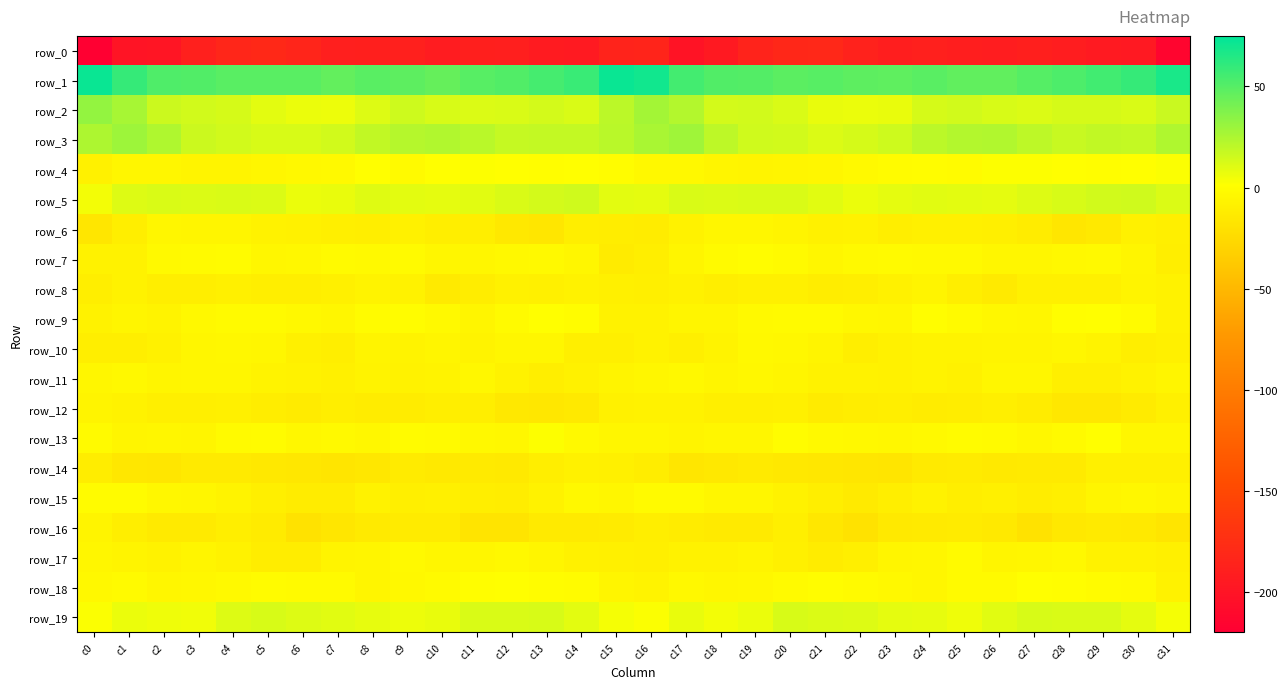

At which label does row_5 reach its peak?

c14